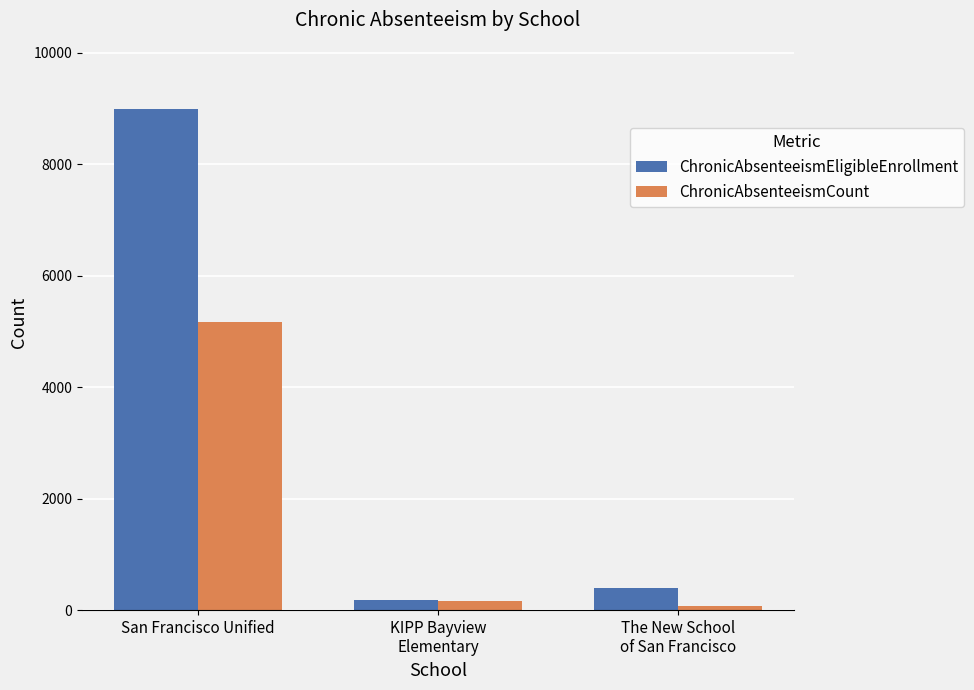

What is the label of the 3rd bar from the right?

San Francisco Unified